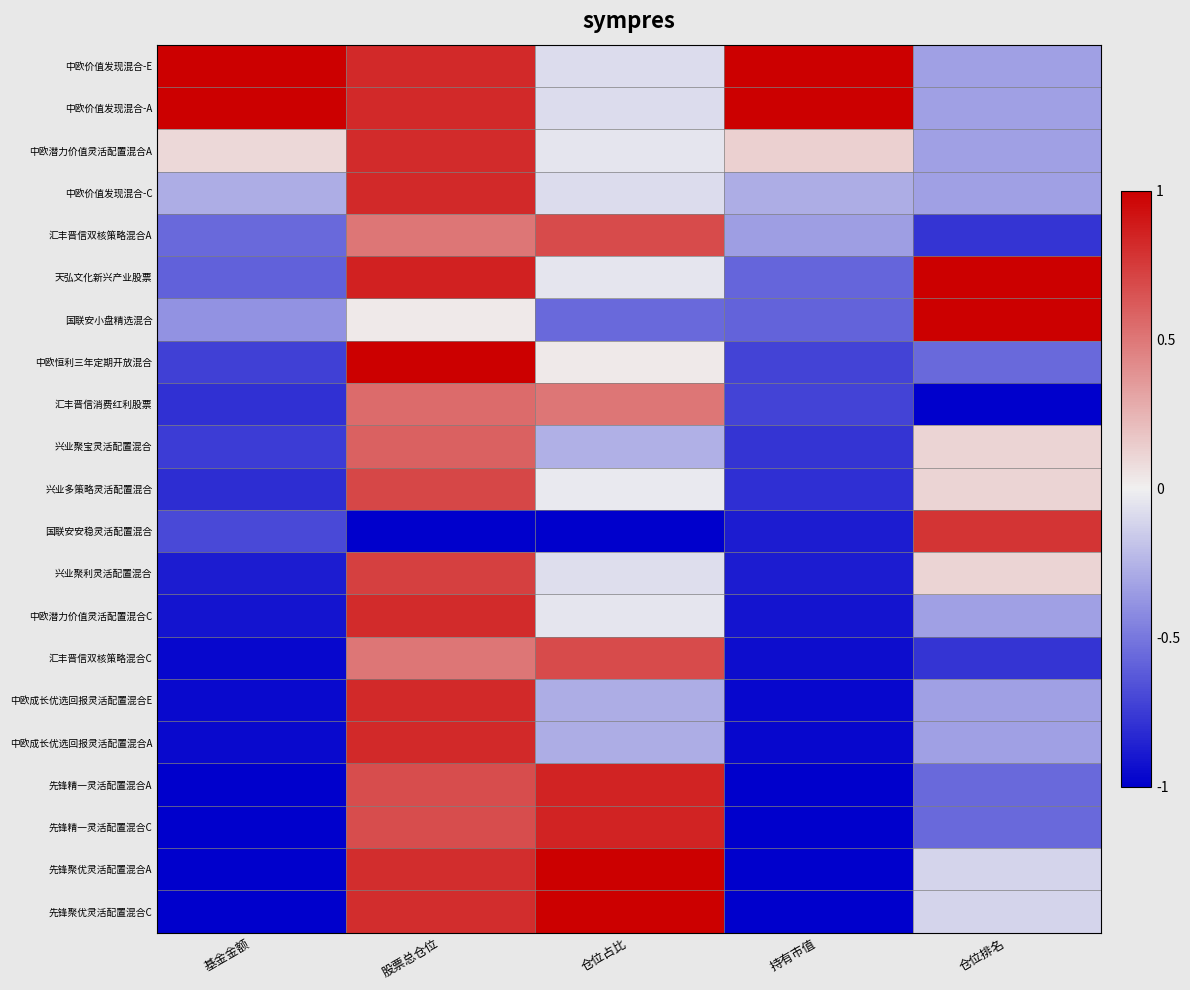

Count the number of categories in the chart.

5